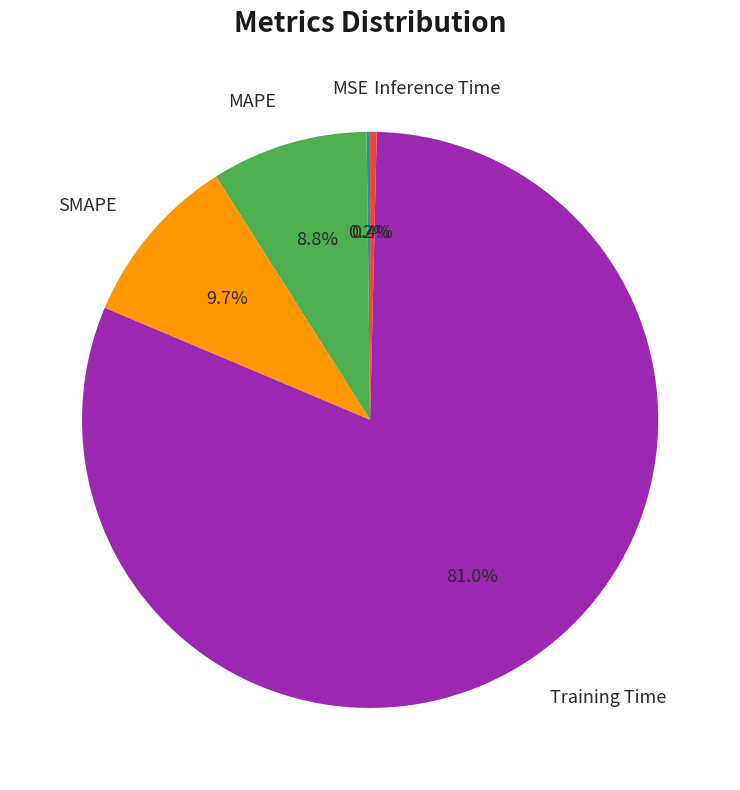

Is there a majority slice in this chart?

Yes